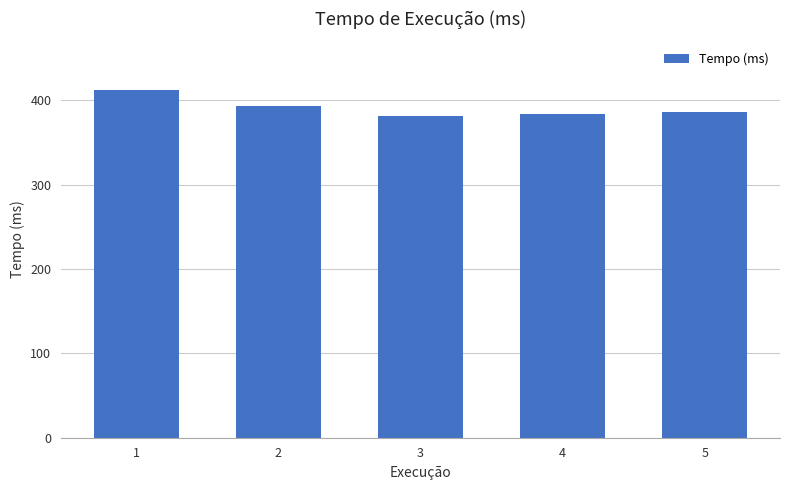

Reading left to right, extract all data points from this chart.

1=412.1	2=393.4	3=381.9	4=384.3	5=386.4